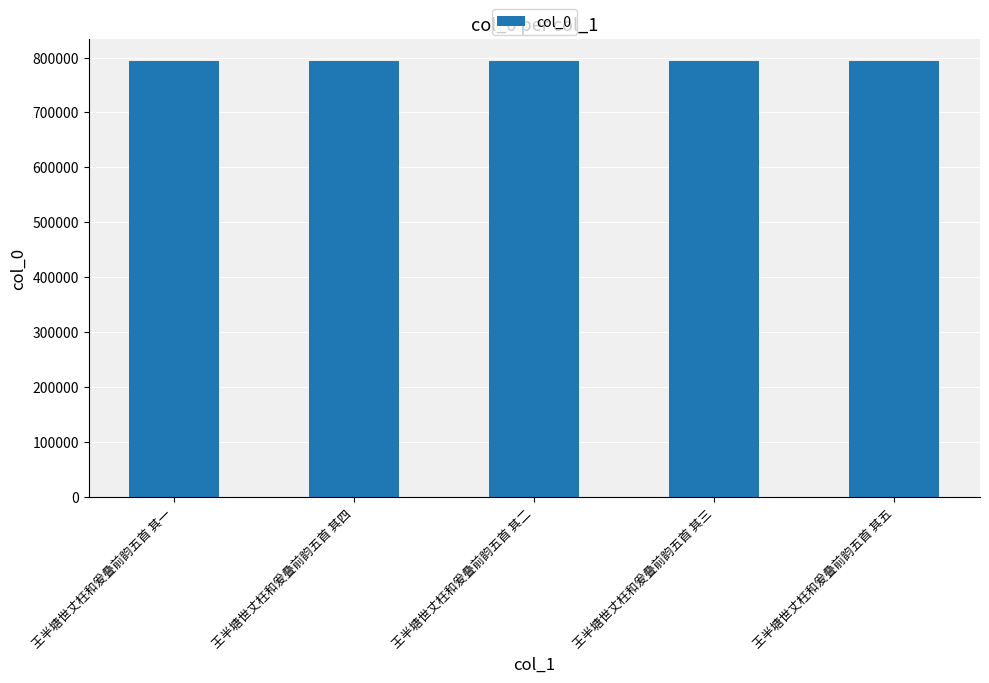

What is the difference between the maximum and minimum values?

4